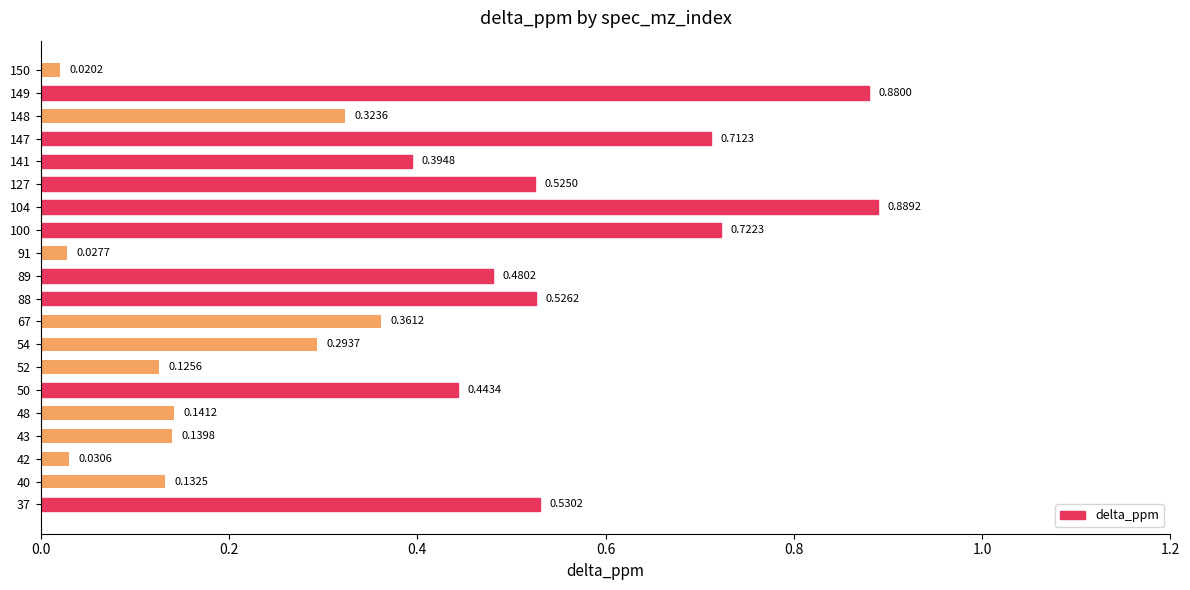

What is the sum of all values?

7.7